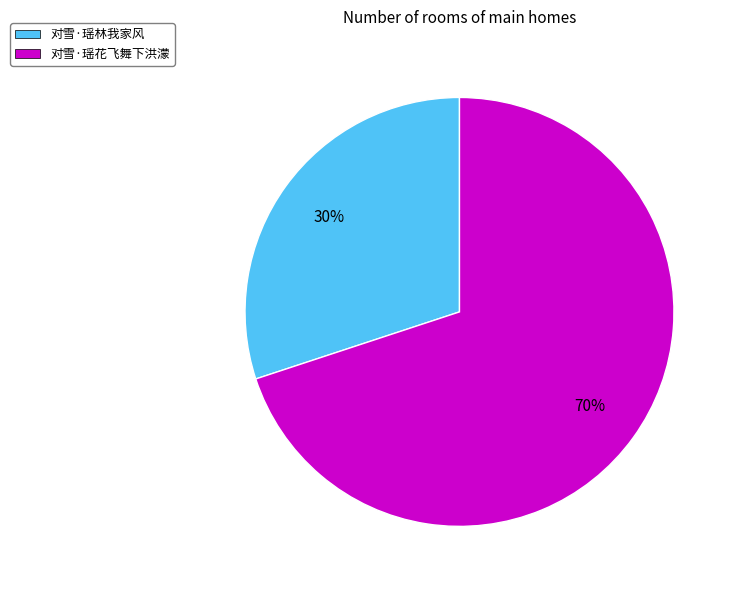

What is the ratio of the value at 对雪·瑶林我家风 to the value at 对雪·瑶花飞舞下洪濛?

0.4